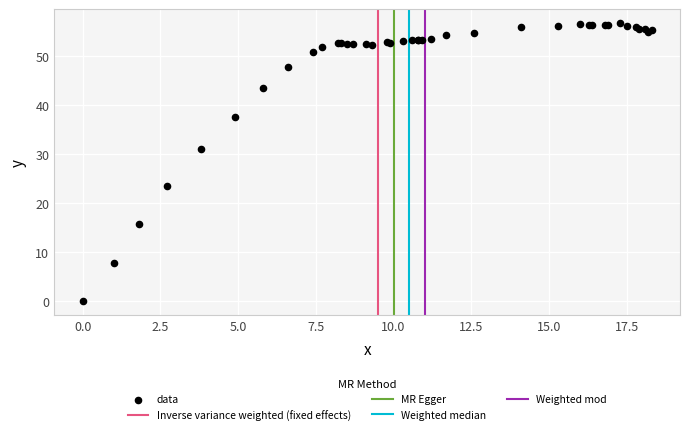

What Y value in the scatter plot is closest to 28?

31.0